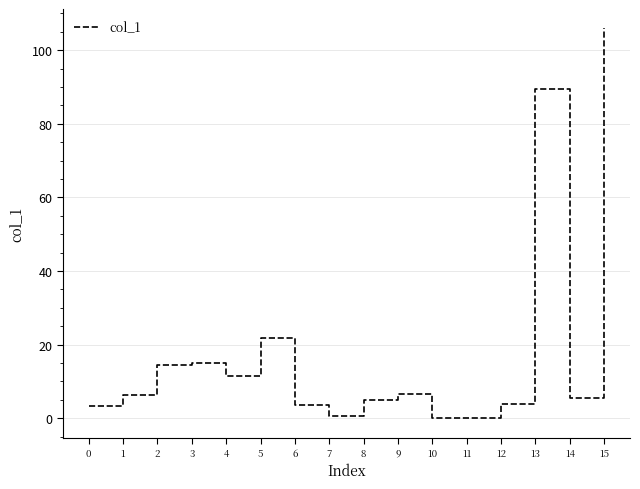

Which has a higher value, 13 or 2?

13